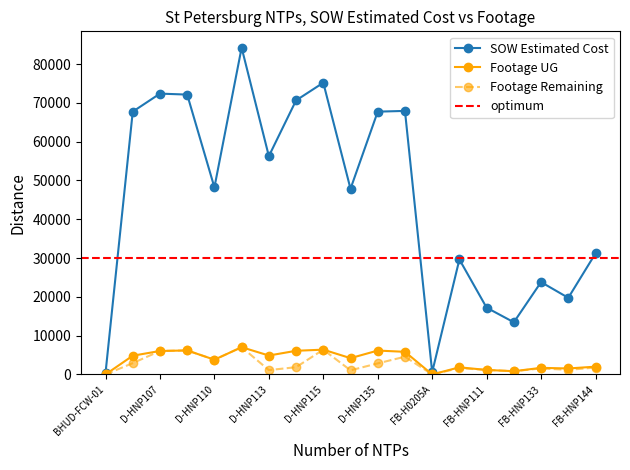

Between D-HNP106 and D-HNP144, which series saw the biggest shift?

Footage Remaining